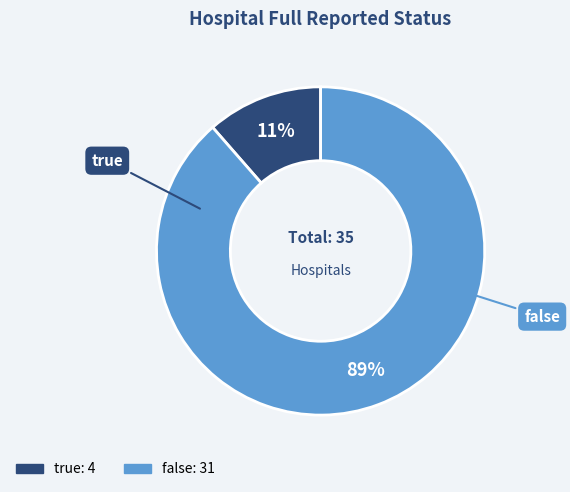

True or false: true accounts for 22% of the total.

False